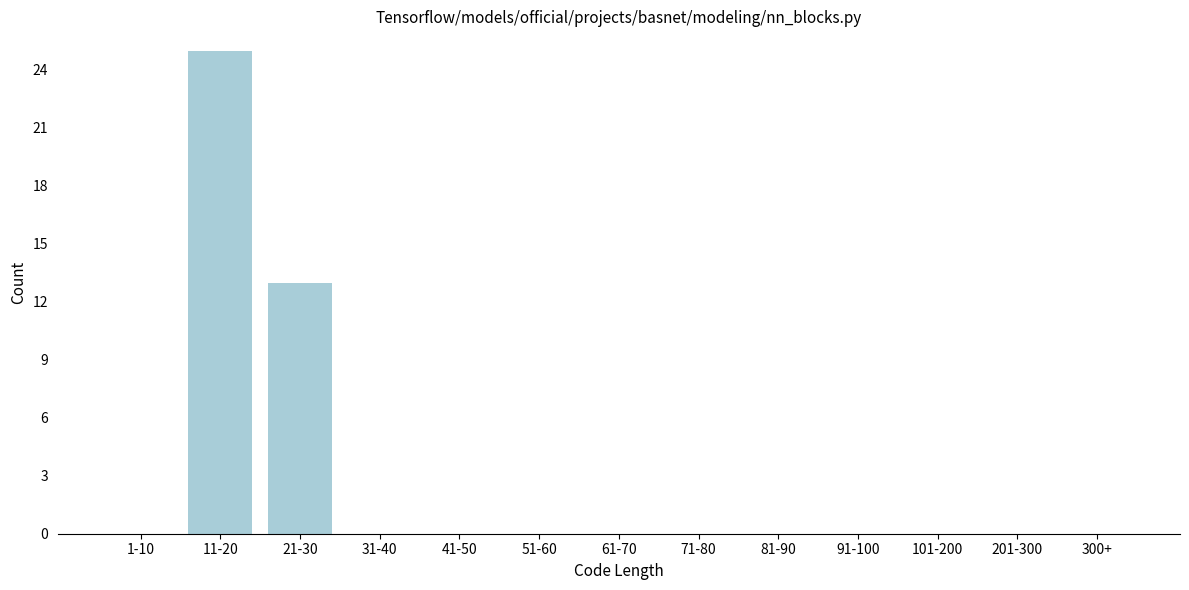

Reading right to left, list all the values displayed in this chart.

300+=0	201-300=0	101-200=0	91-100=0	81-90=0	71-80=0	61-70=0	51-60=0	41-50=0	31-40=0	21-30=13	11-20=25	1-10=0